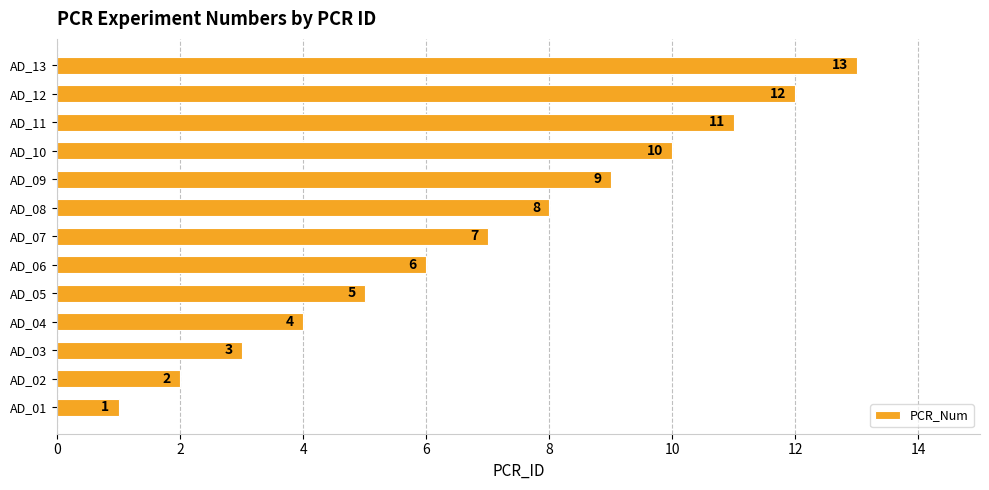

What is the sum of the values at AD_10 and AD_01?

11